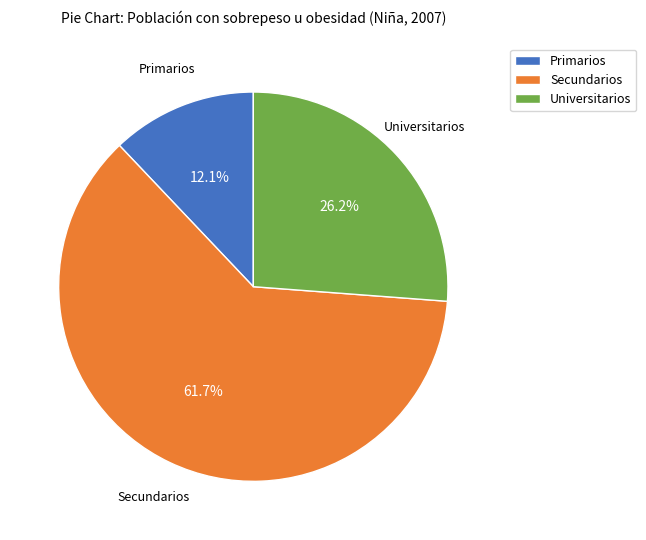

The Secundarios slice represents 50% of the pie. True or false?

False